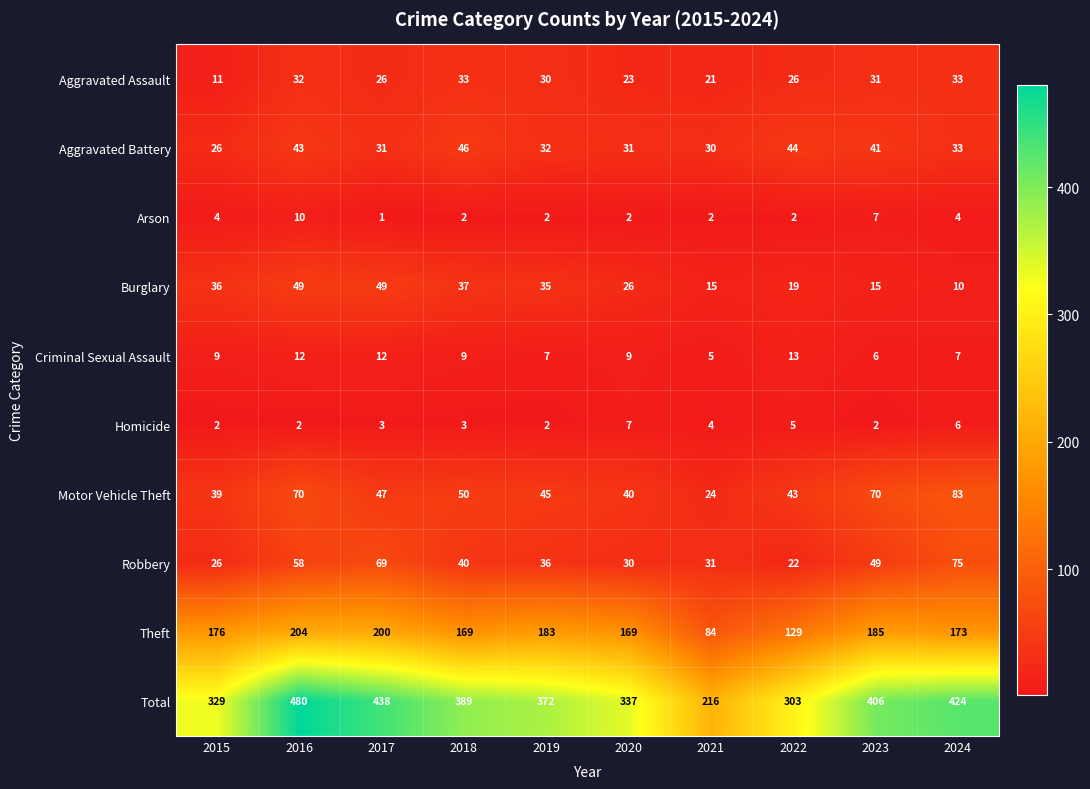

Which series changed the most between 2018 and 2022?

Total